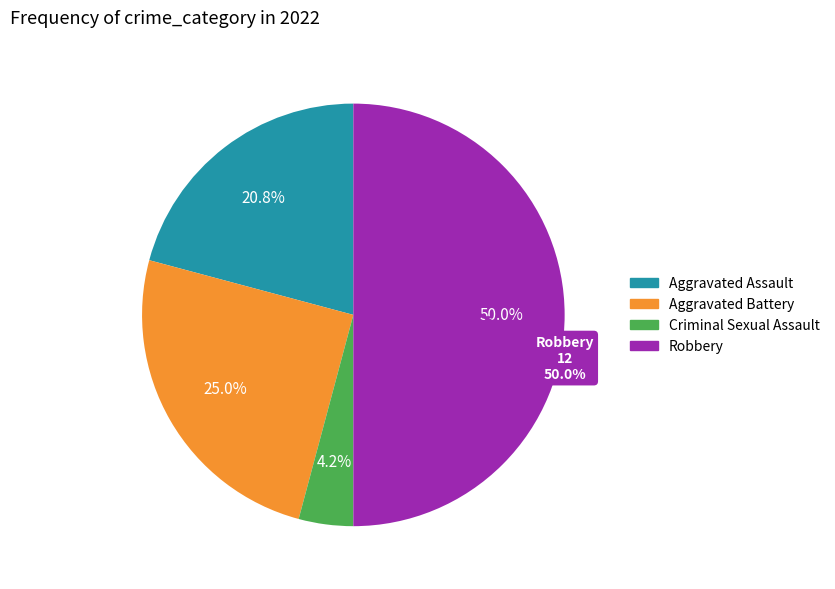

How much of the chart is everything except Aggravated Battery?

75.0%